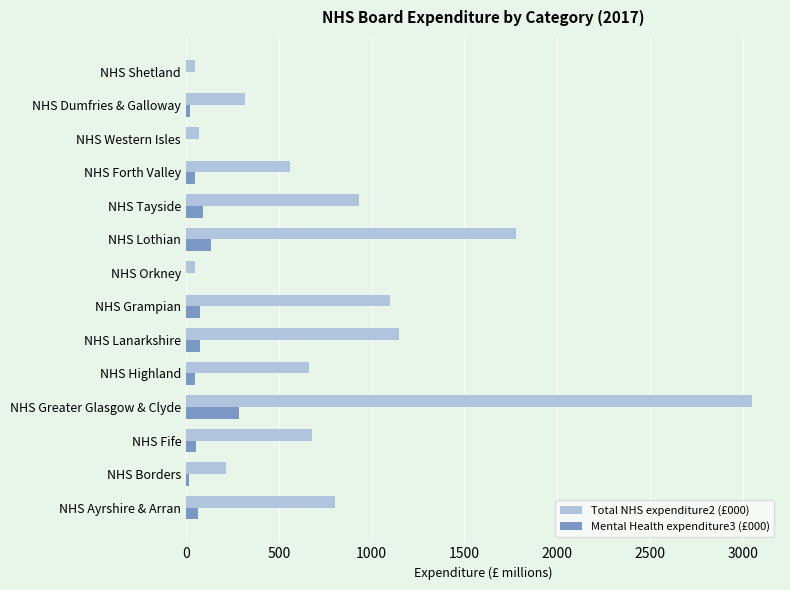

The value of Total NHS expenditure2 (£000) at NHS Forth Valley is 560.1. True or false?

True